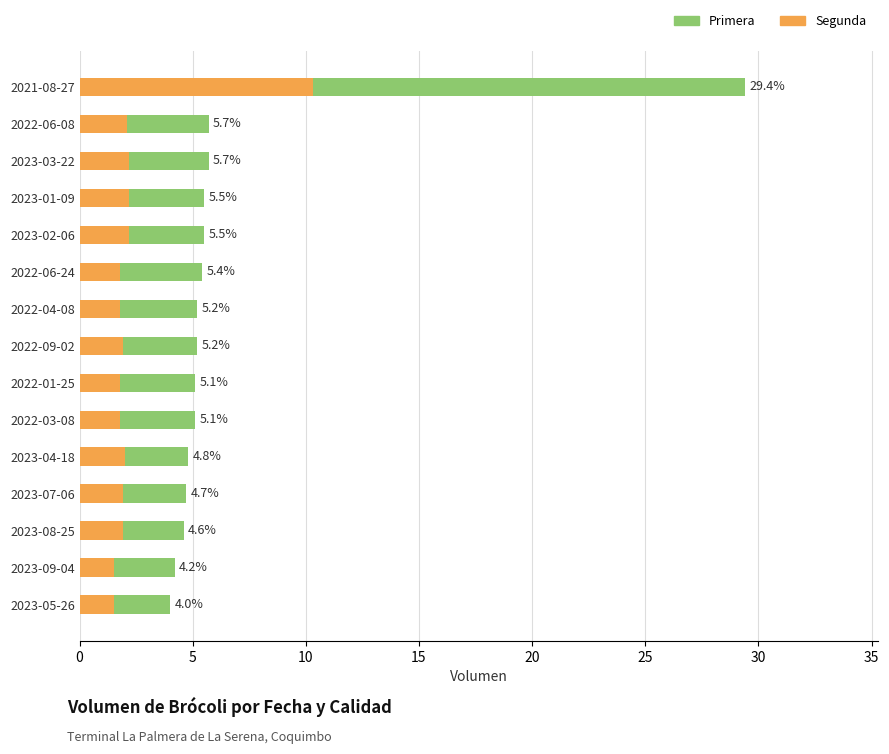

What are all the series names shown in the legend?

Primera, Segunda